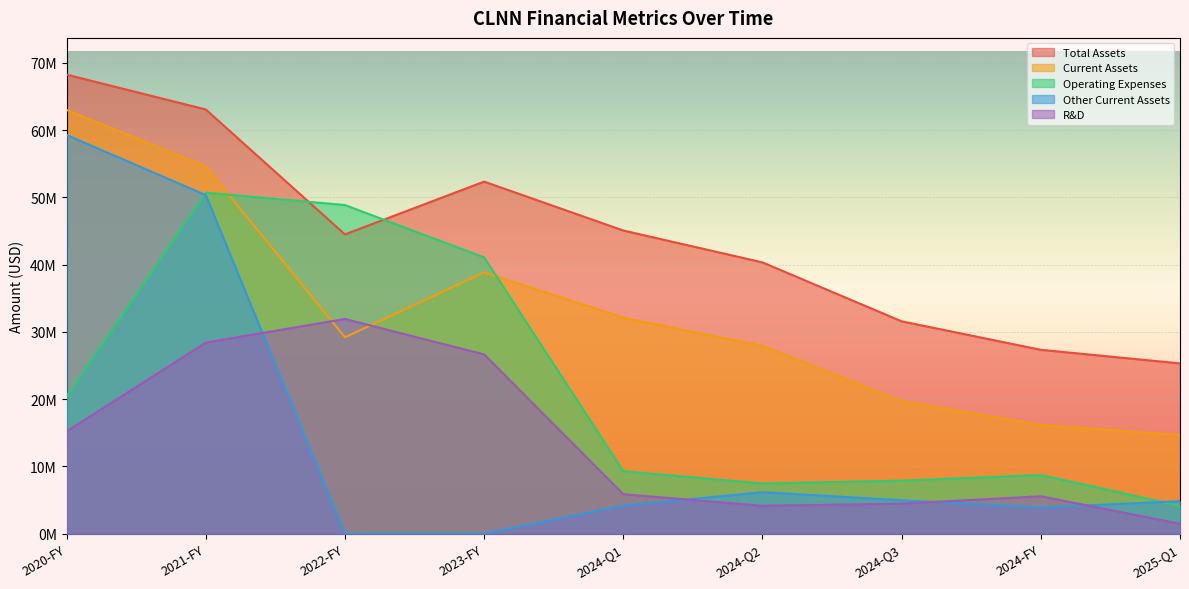

List the series in order of their peak value, highest first.

Total Assets, Current Assets, Other Current Assets, Operating Expenses, R&D